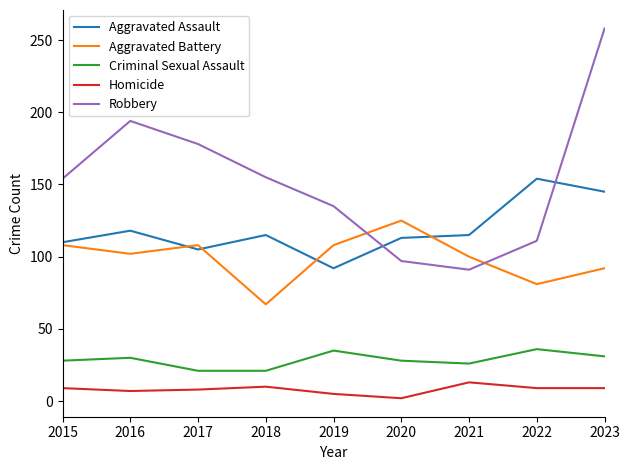

At which category is the sum across all series the highest?

2023